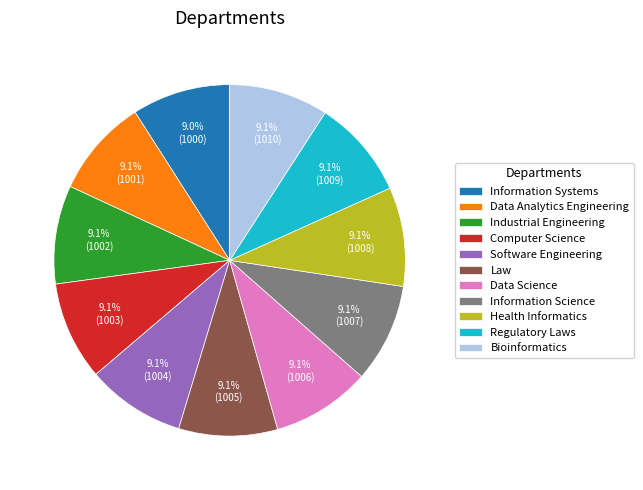

Count the number of slices in the pie.

11